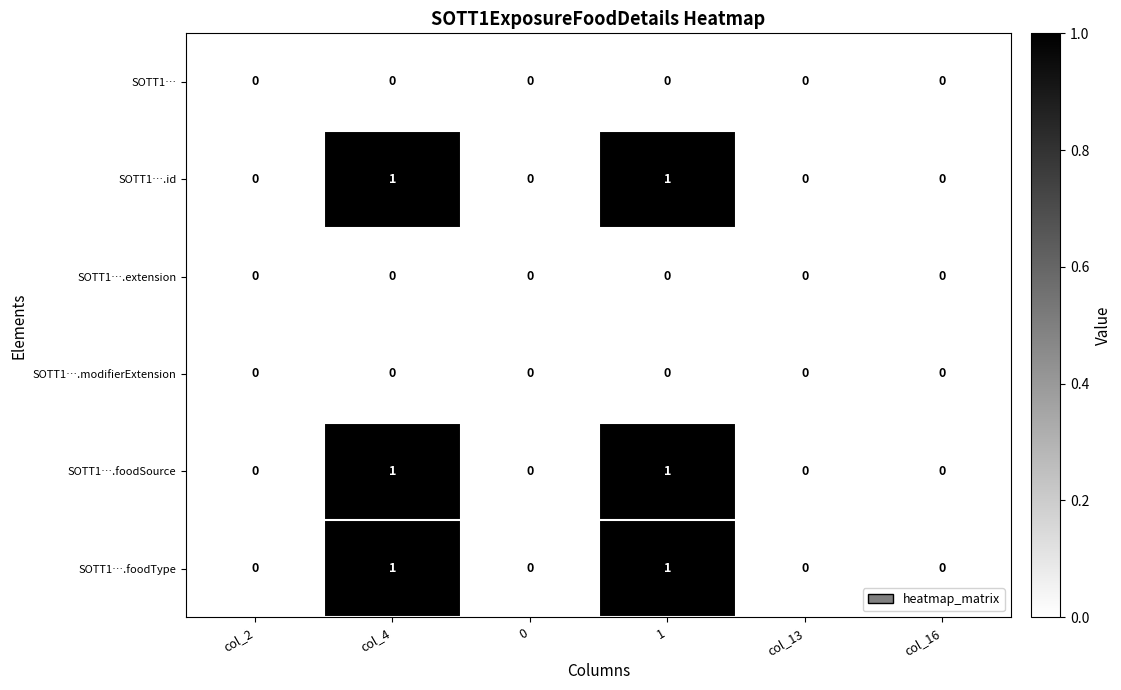

Is the value of SOTT1….modifierExtension at 1 greater than the value of SOTT1….id at col_4?

No